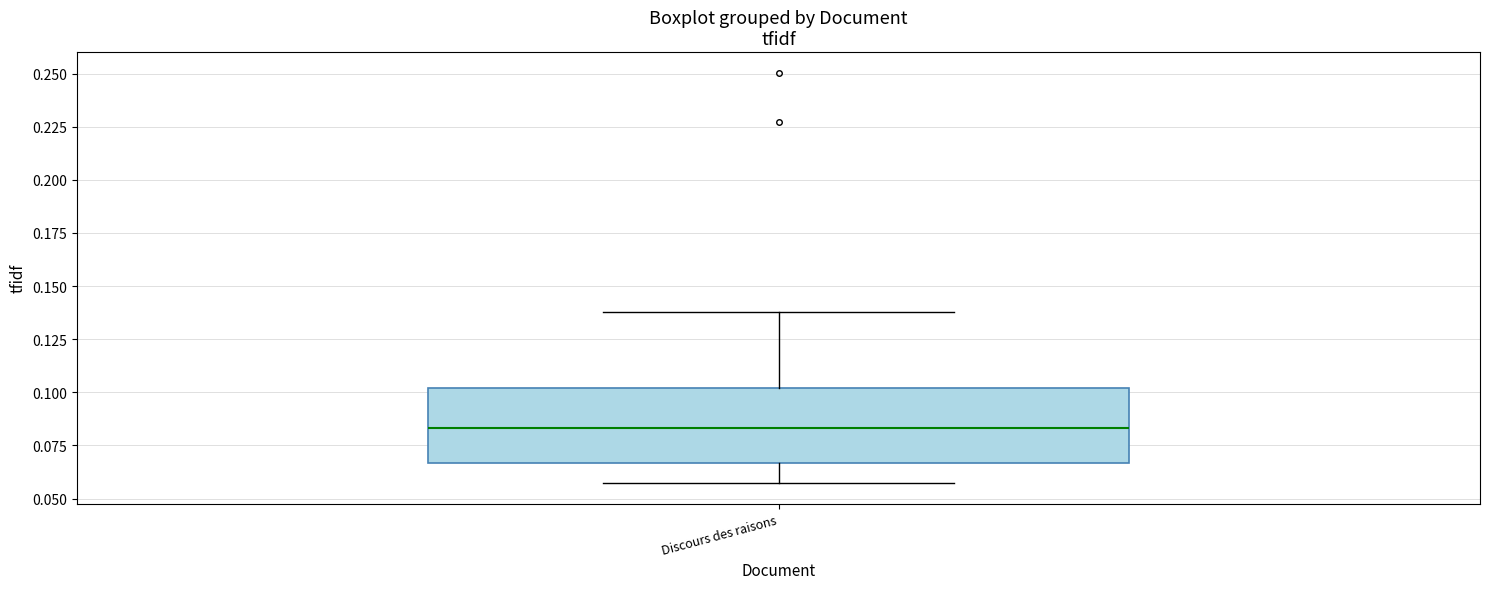

Transcribe this box plot: give where the median line is, the range the box spans, and where the two whiskers end, as read against the y-axis. The values are not printed on the chart, so give them approximately, as read against the axis.

median 0.085, box 0.065 to 0.100, whiskers 0.055 to 0.140